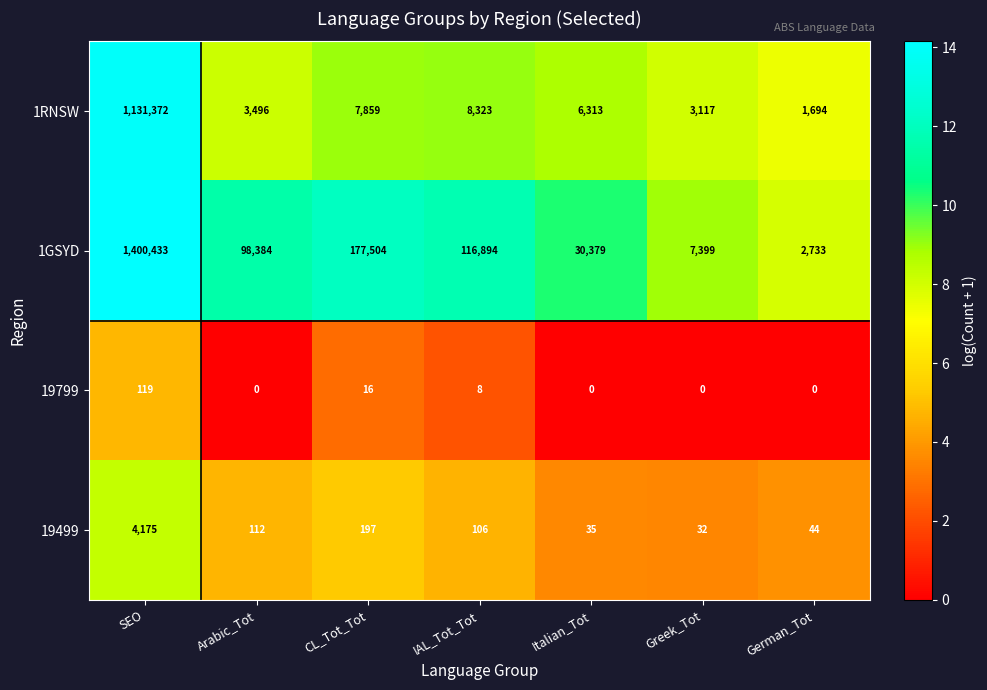

What is the difference between the maximum and minimum values in the 19499 series?

4143